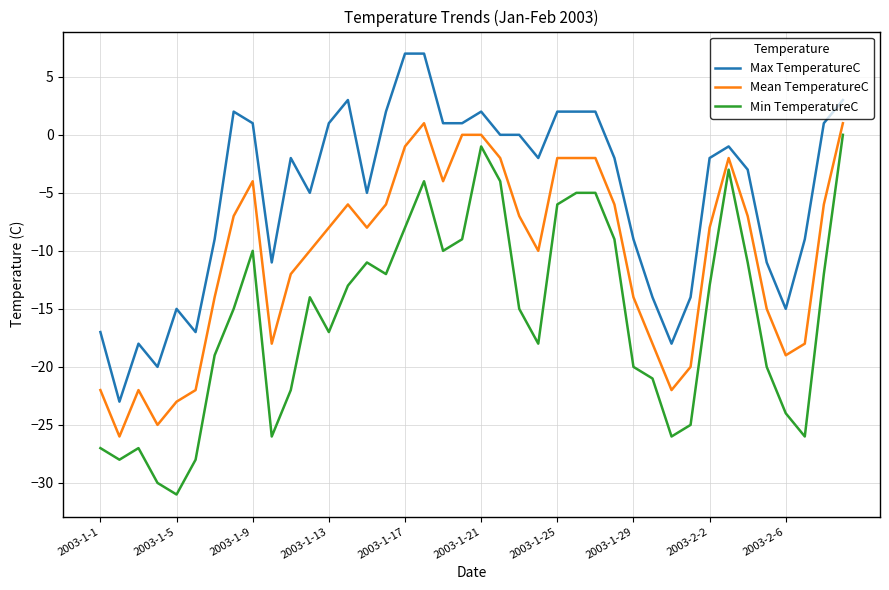

What is the minimum value for Max TemperatureC?

-23